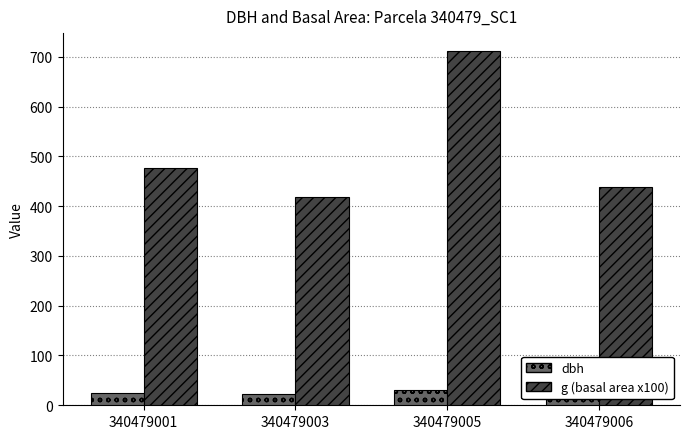

What is the minimum value for dbh?

23.1